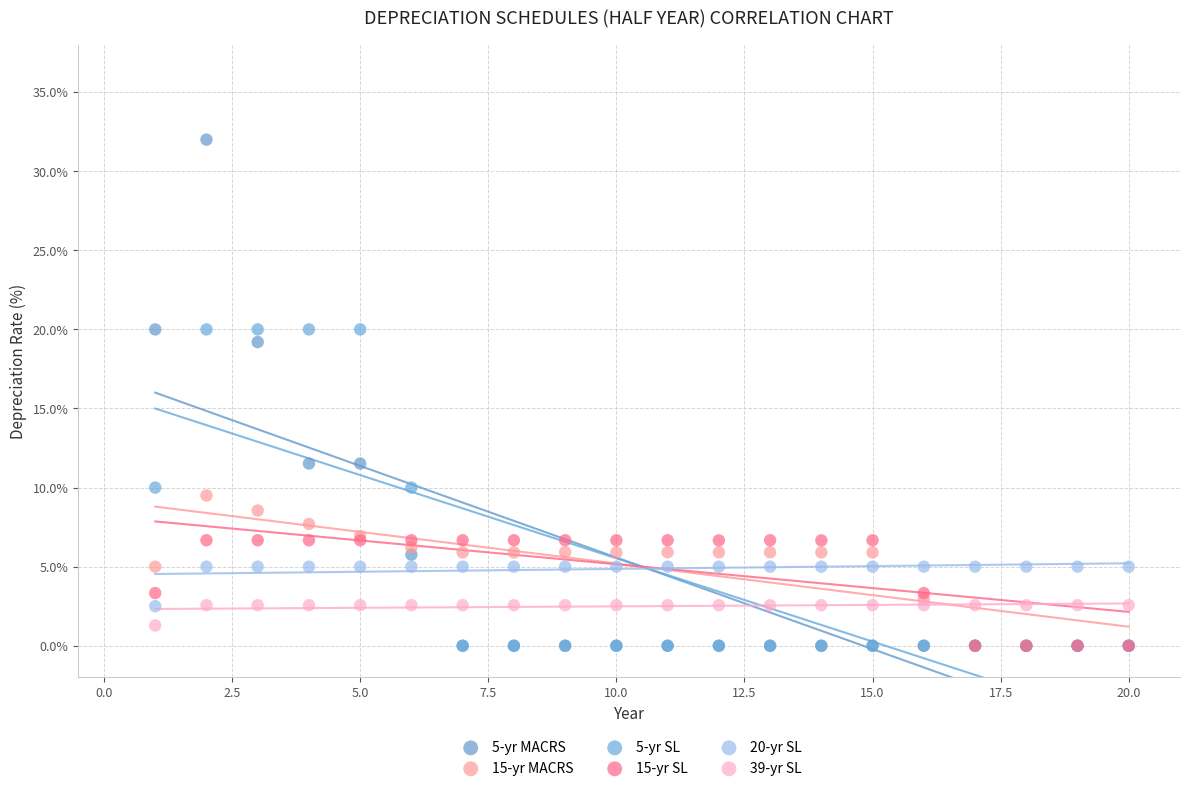

Across all series, what Y value is closest to 16?

19.2